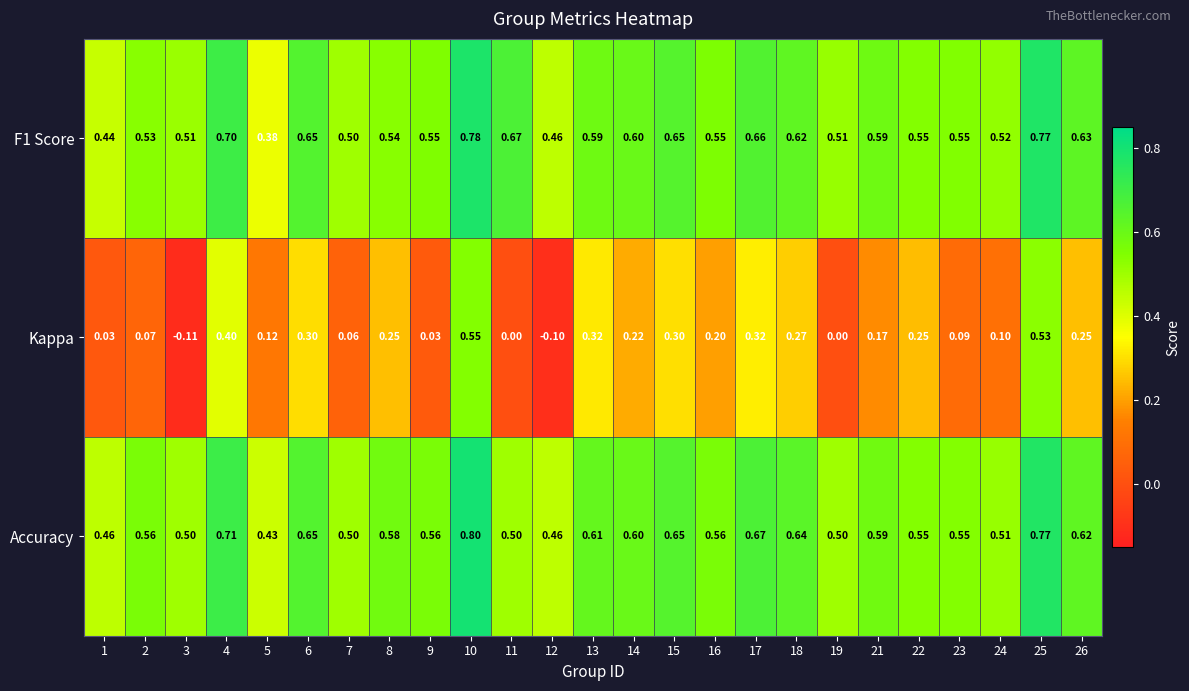

Which series has the largest range (max minus min)?

Kappa